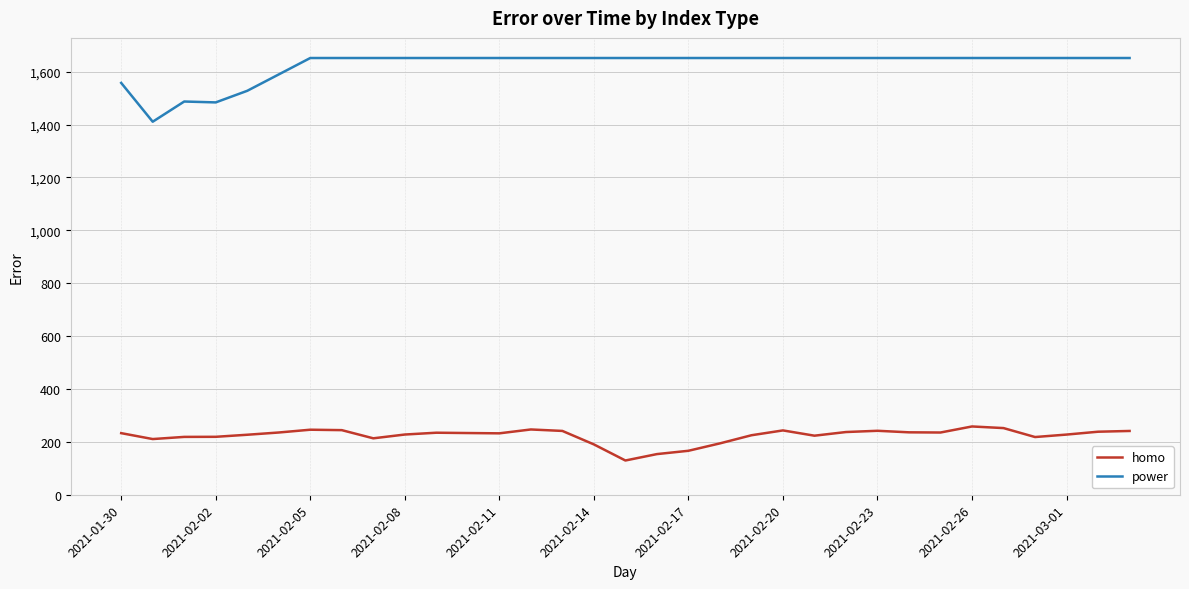

True or false: homo and power intersect in this chart.

False